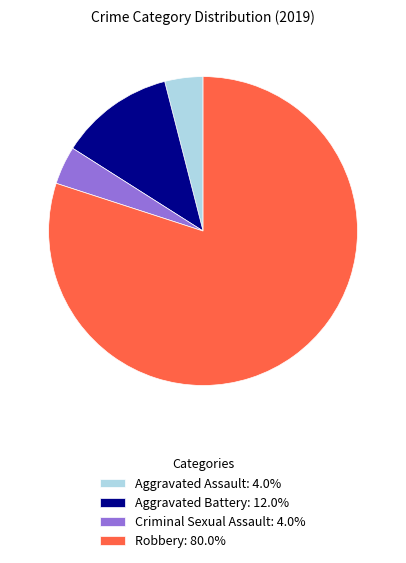

Does any single category account for the majority?

Yes